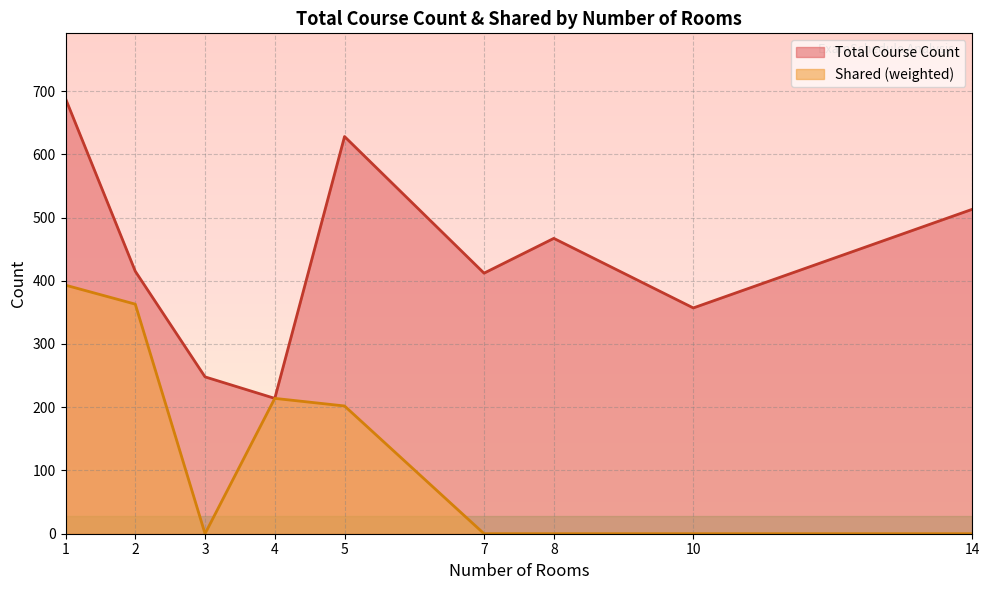

What value does the Total Course Count series have at 1?

688